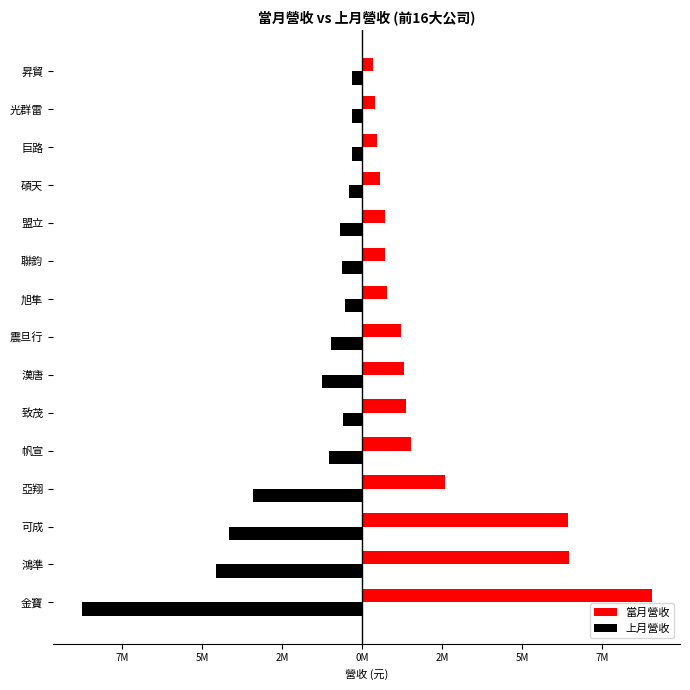

What are all the series names shown in the legend?

當月營收, 上月營收